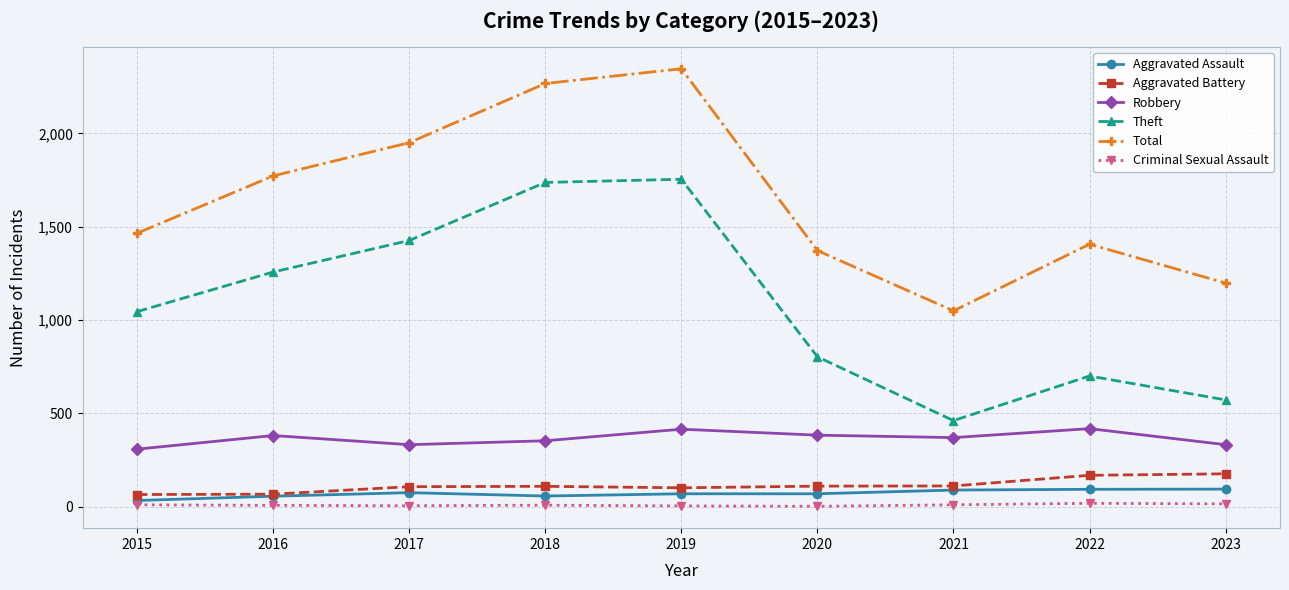

Which series changed the most between 2018 and 2020?

Theft